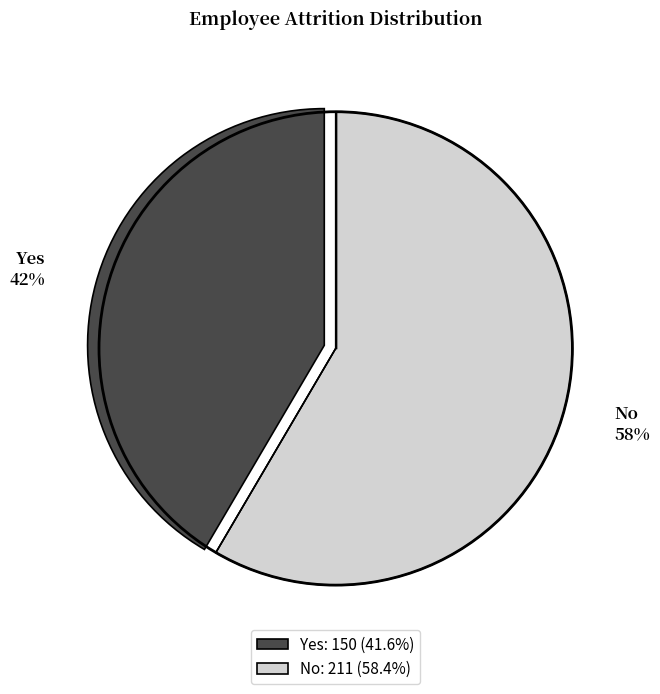

Count the number of slices in the pie.

2